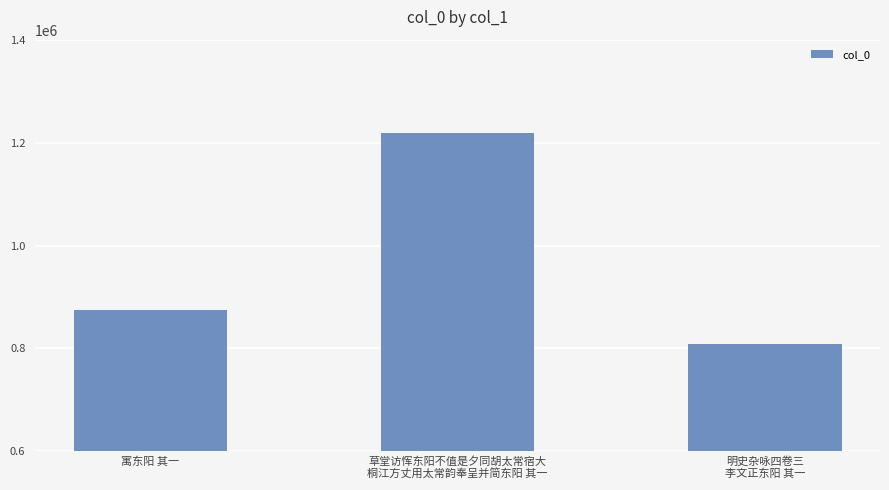

Which category has the lowest value across all series?

明史杂咏四卷三
李文正东阳 其一